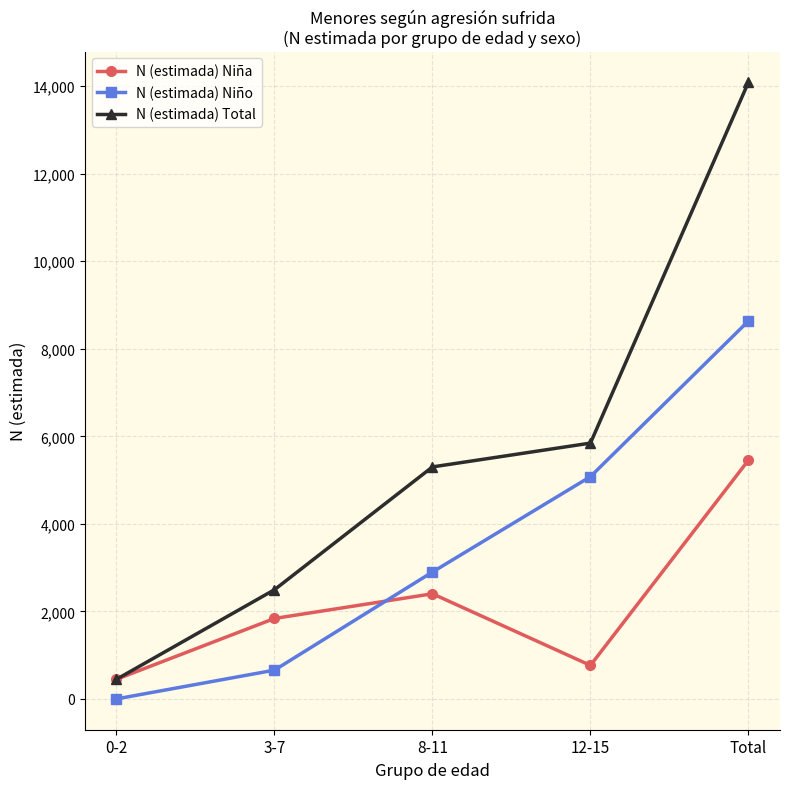

What is the sum of the N (estimada) Niño values at 3-7 and Total?

9292